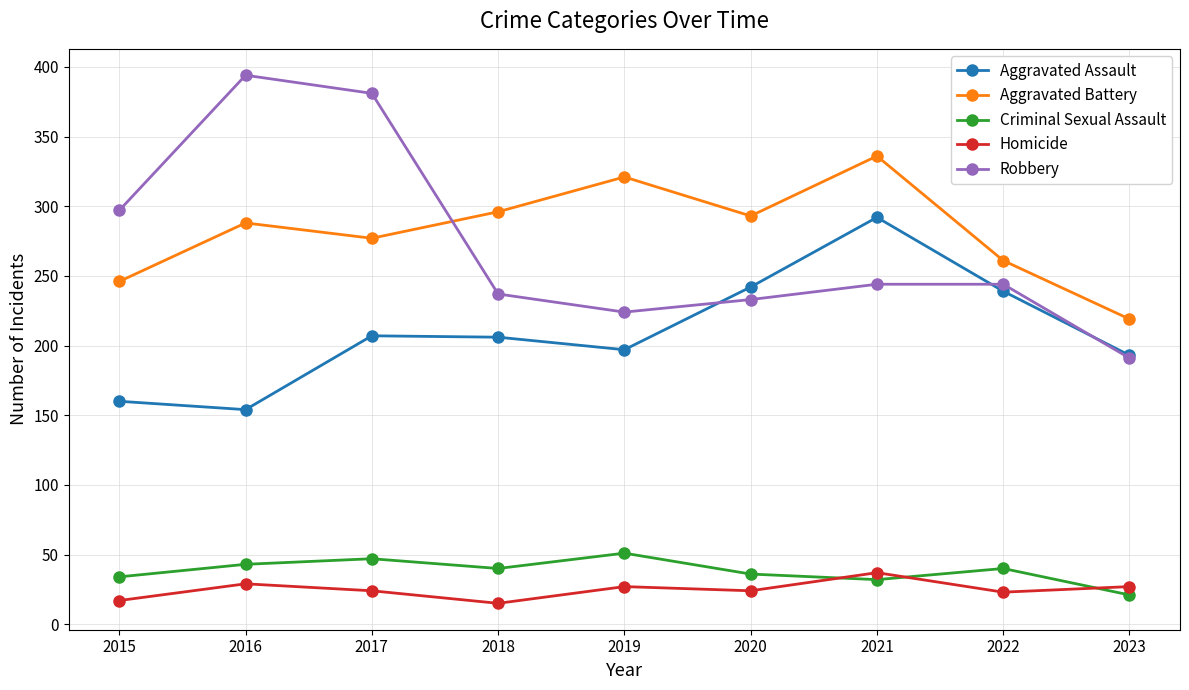

How many interior local peaks does the Aggravated Battery series have?

3